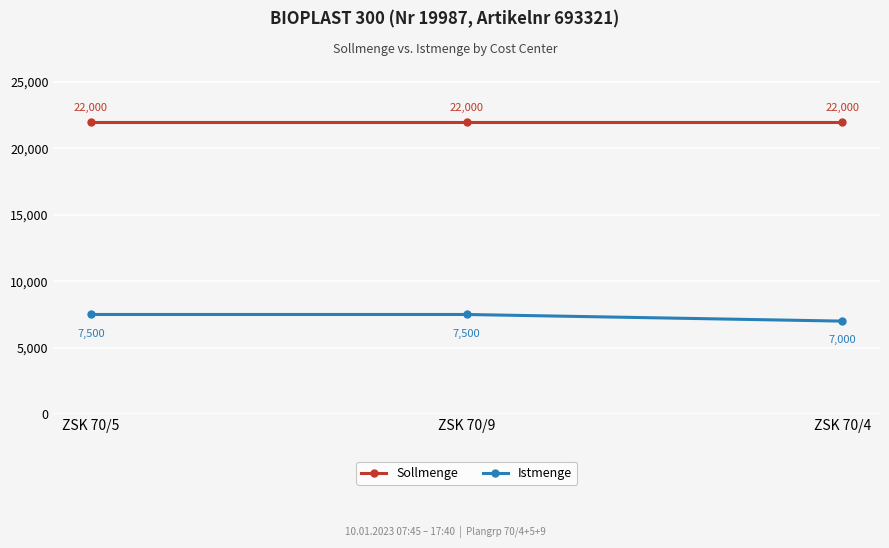

True or false: Sollmenge has a value of 31396 at ZSK 70/5.

False